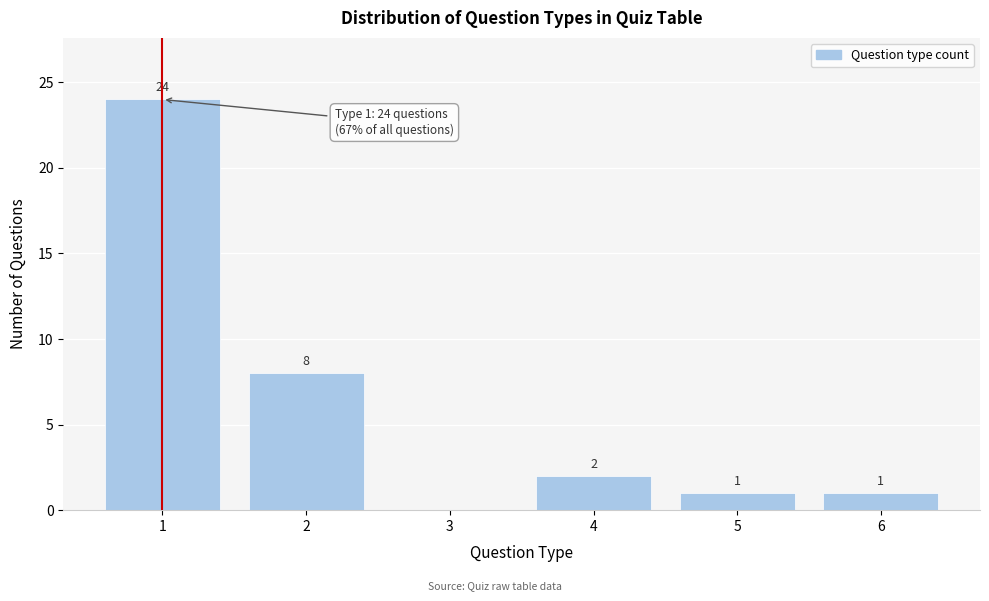

Which range on the x-axis has the tallest bar?

0.5 to 1.5